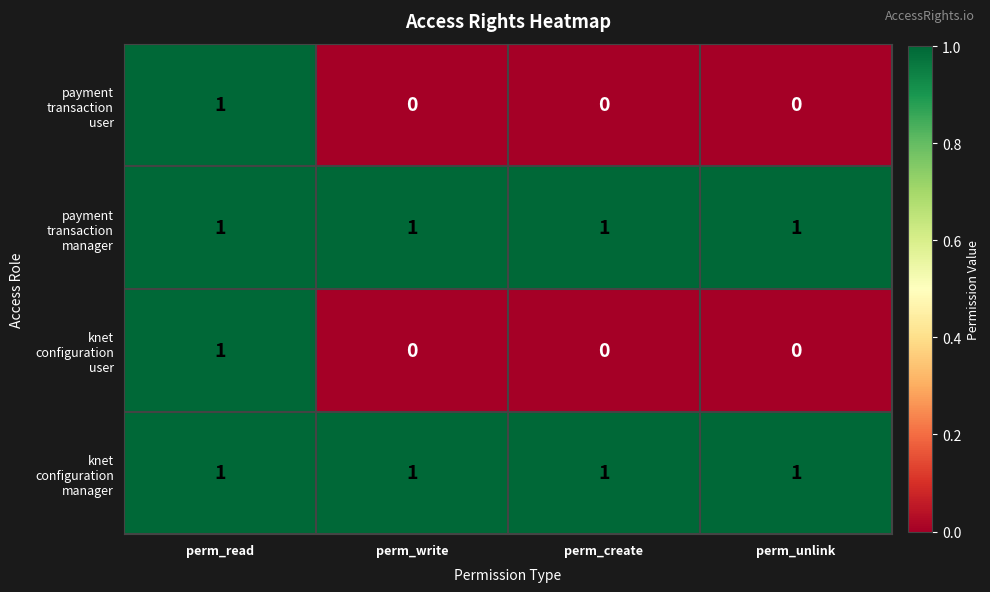

What is the spread (max minus min) of values at perm_unlink?

1